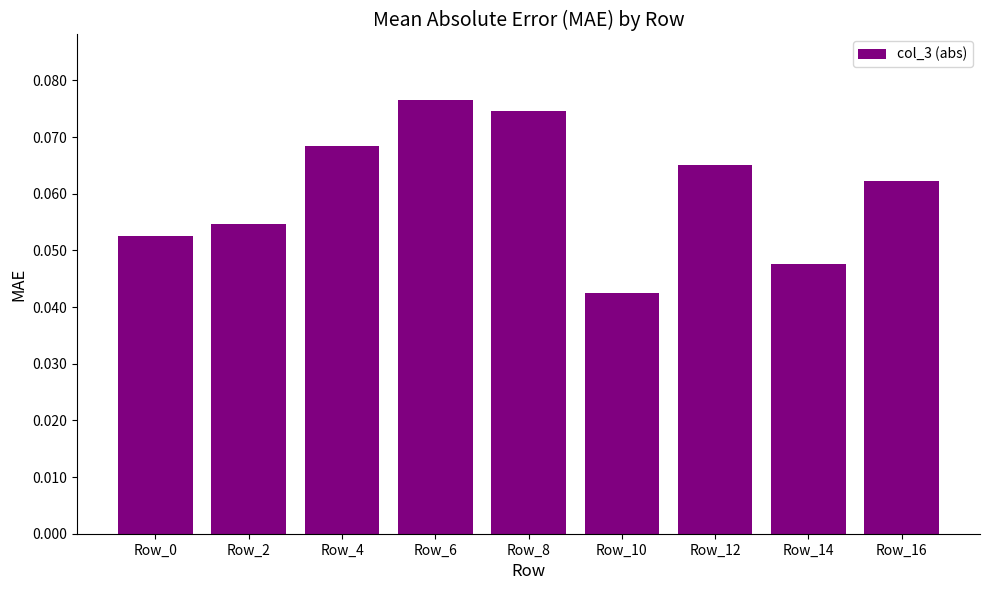

Are the bars horizontal?

No